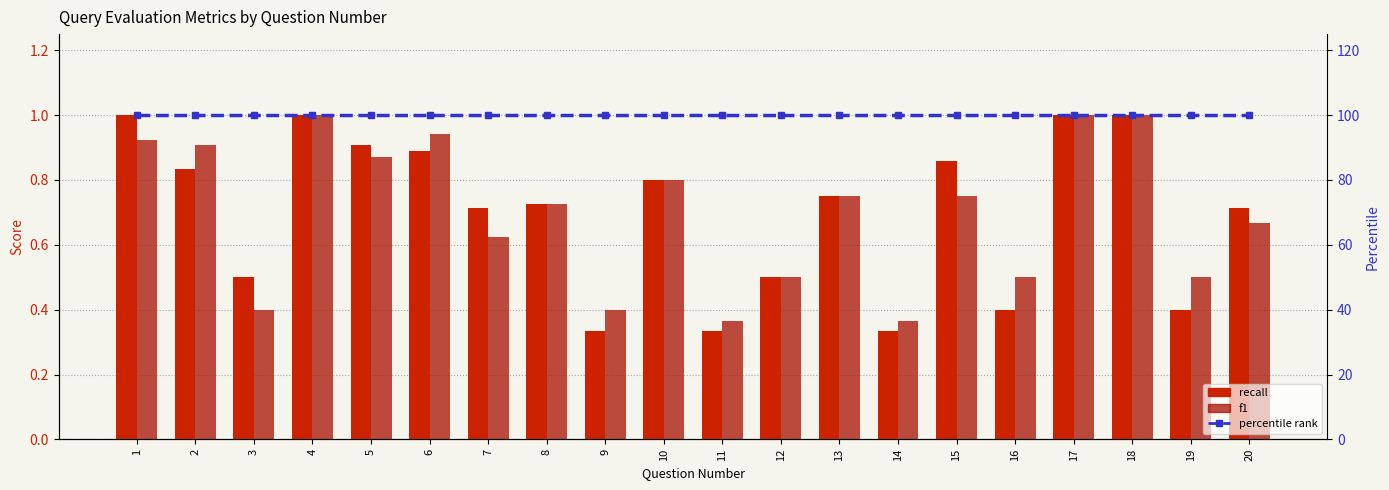

True or false: percentile rank has a value of 150.8 at 4.

False